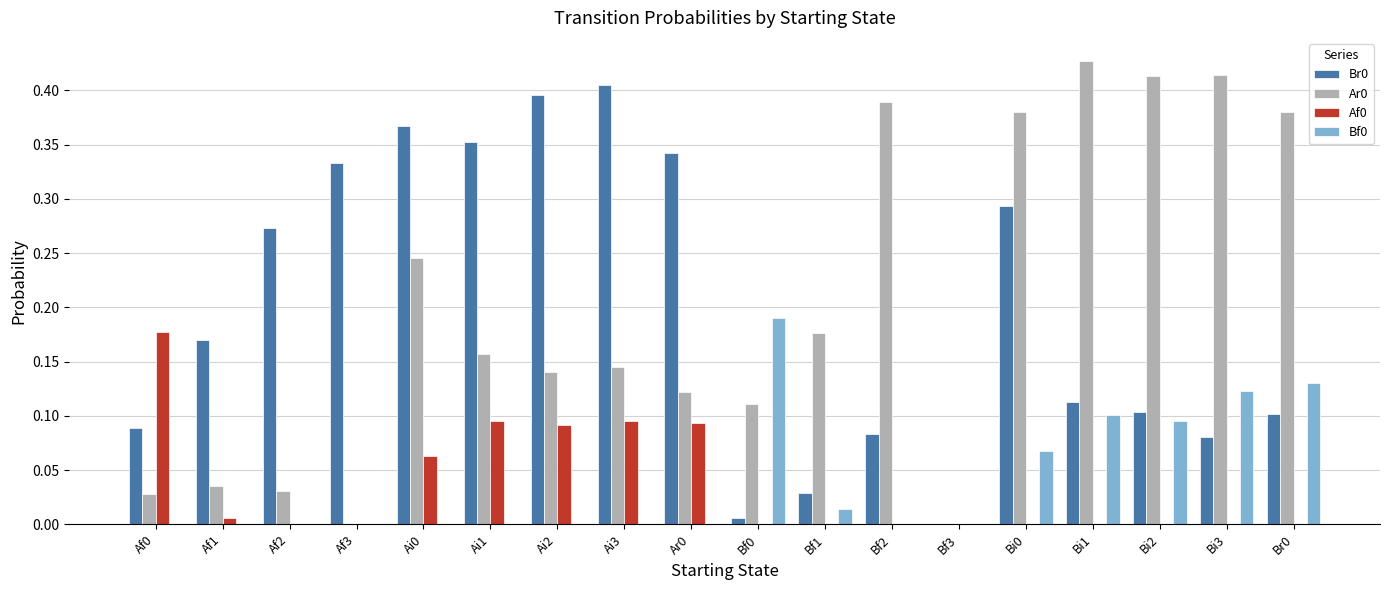

The value of Af0 at Af0 is 0.3. True or false?

False